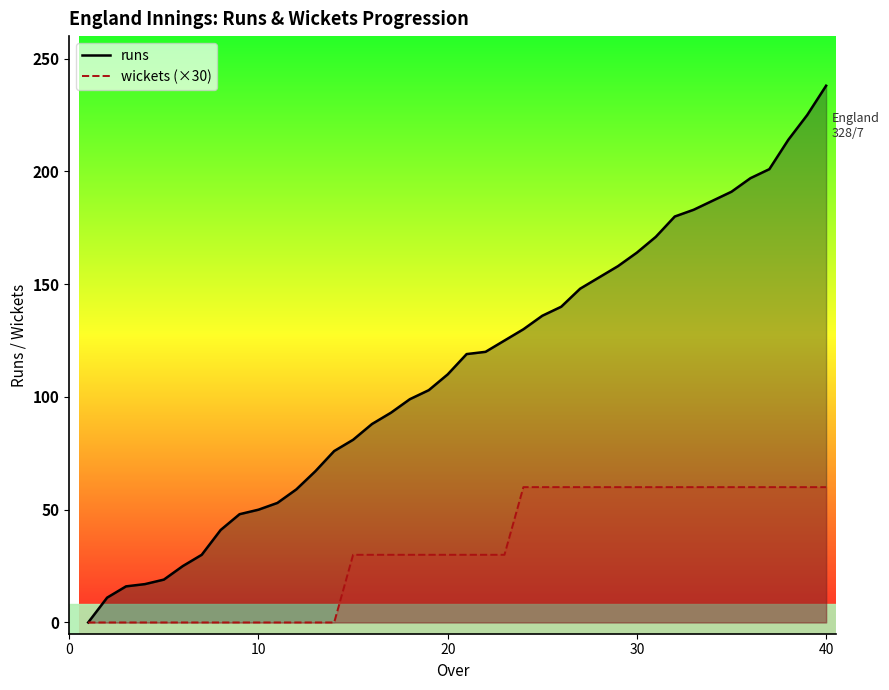

What is the difference between the highest and lowest values at 40?

178